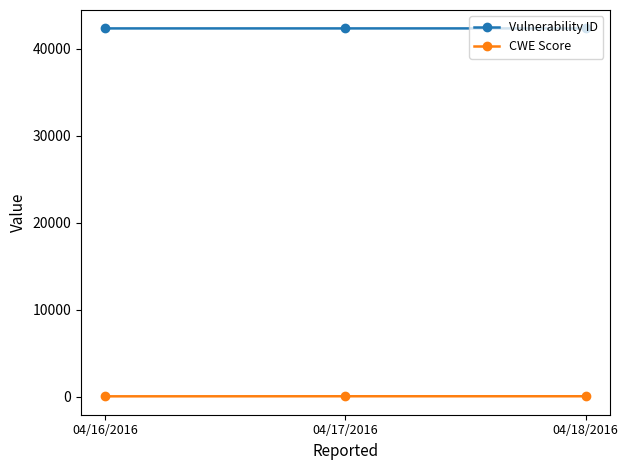

What is the sum of all Vulnerability ID values?

127068